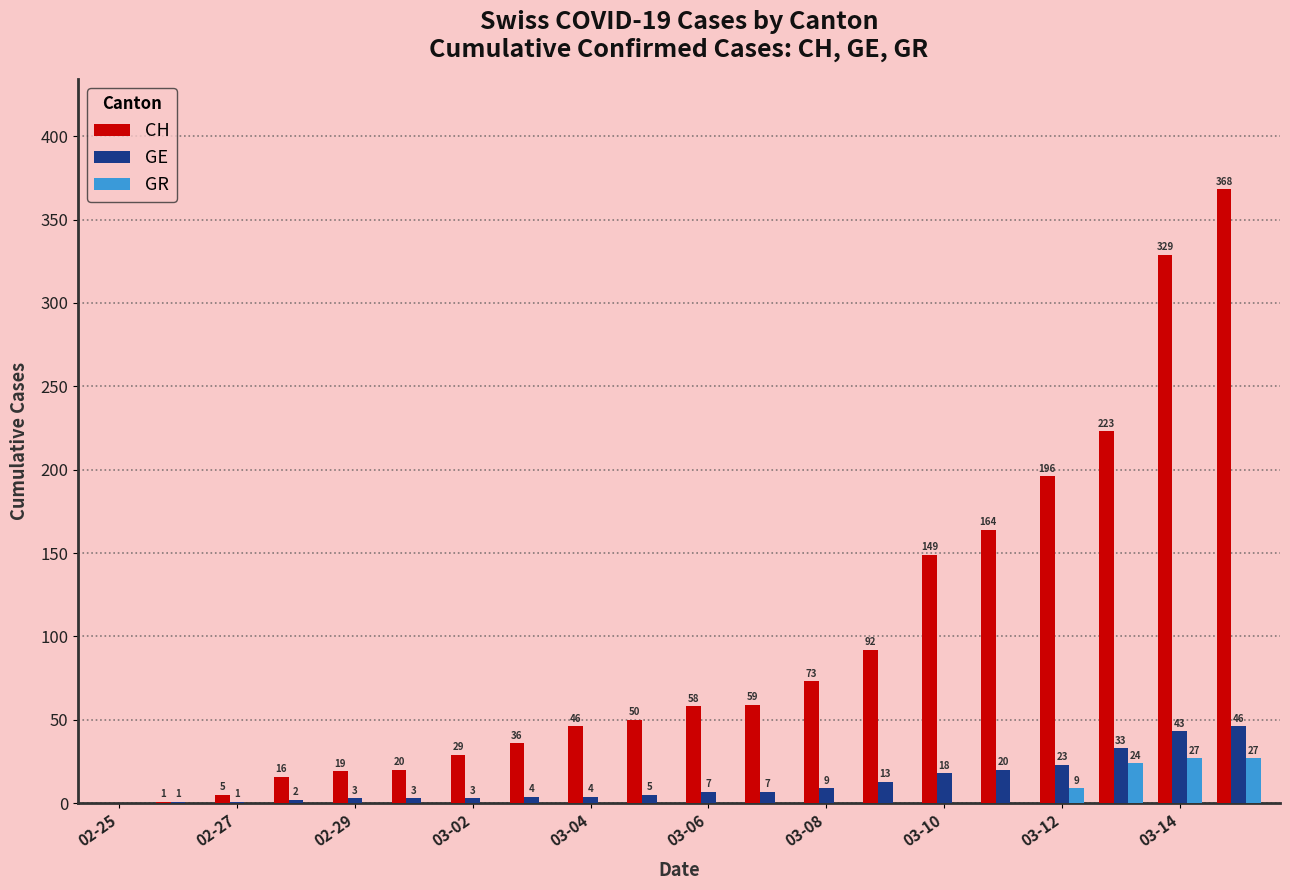

Which series has the largest total across all categories?

CH